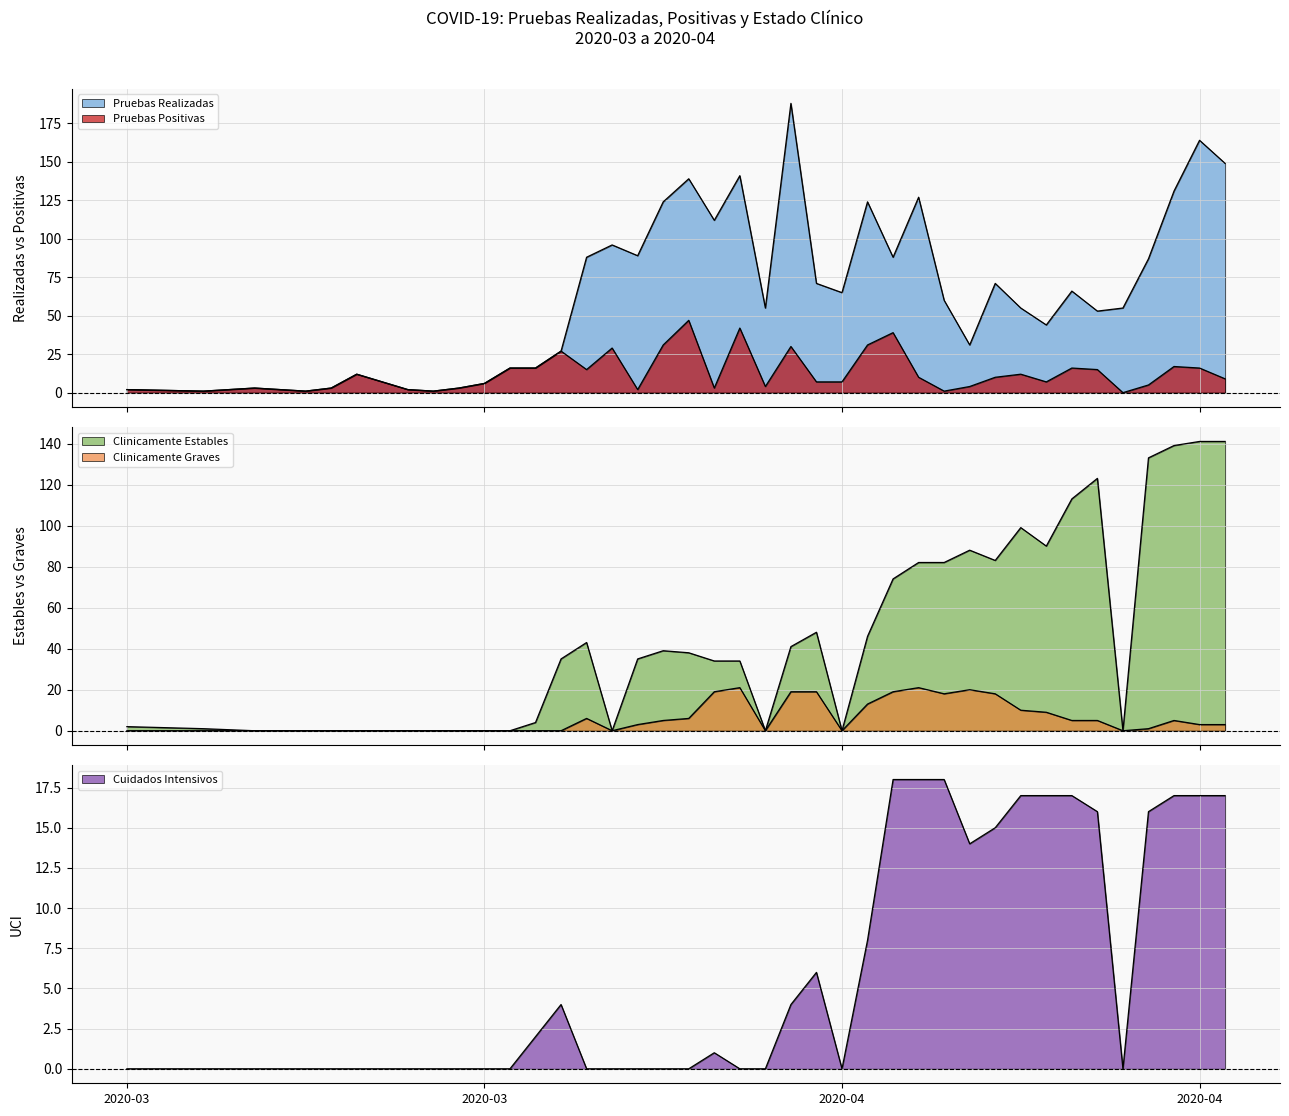

What is the difference between the maximum and second lowest values in the Pruebas Positivas series?

46